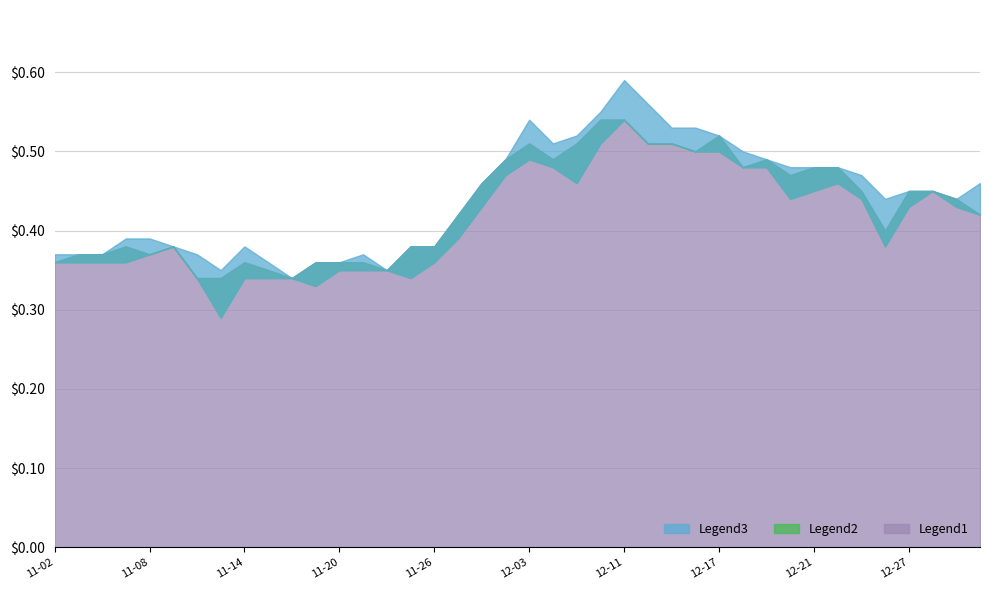

How many High values are between 0 and 1?

40